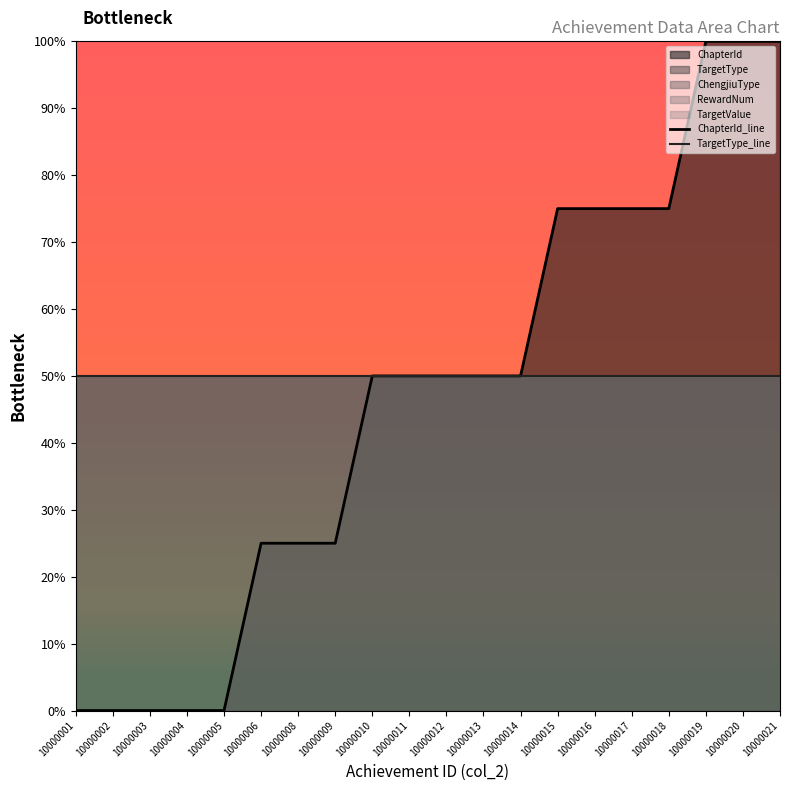

True or false: TargetType_line and ChapterId_line intersect in this chart.

False